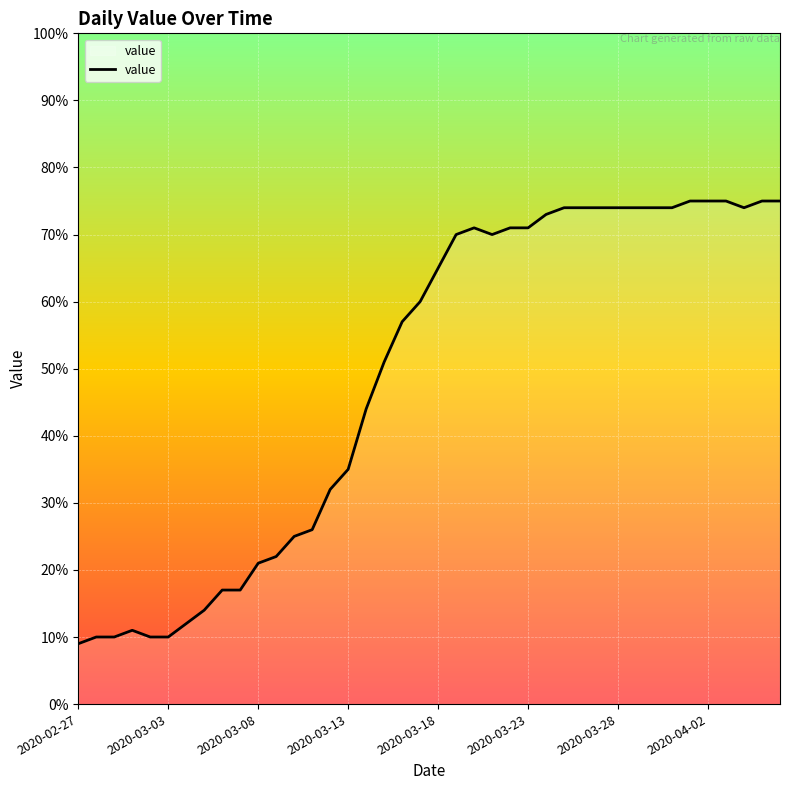

What position from the left is 23?

24